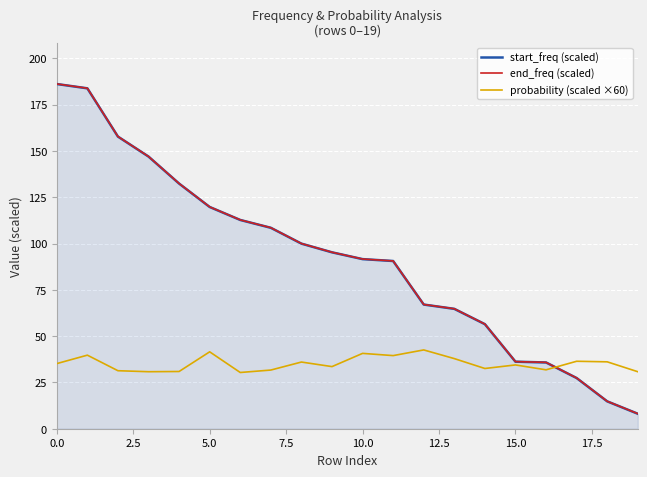

What is the maximum value shown in the chart?

186.2